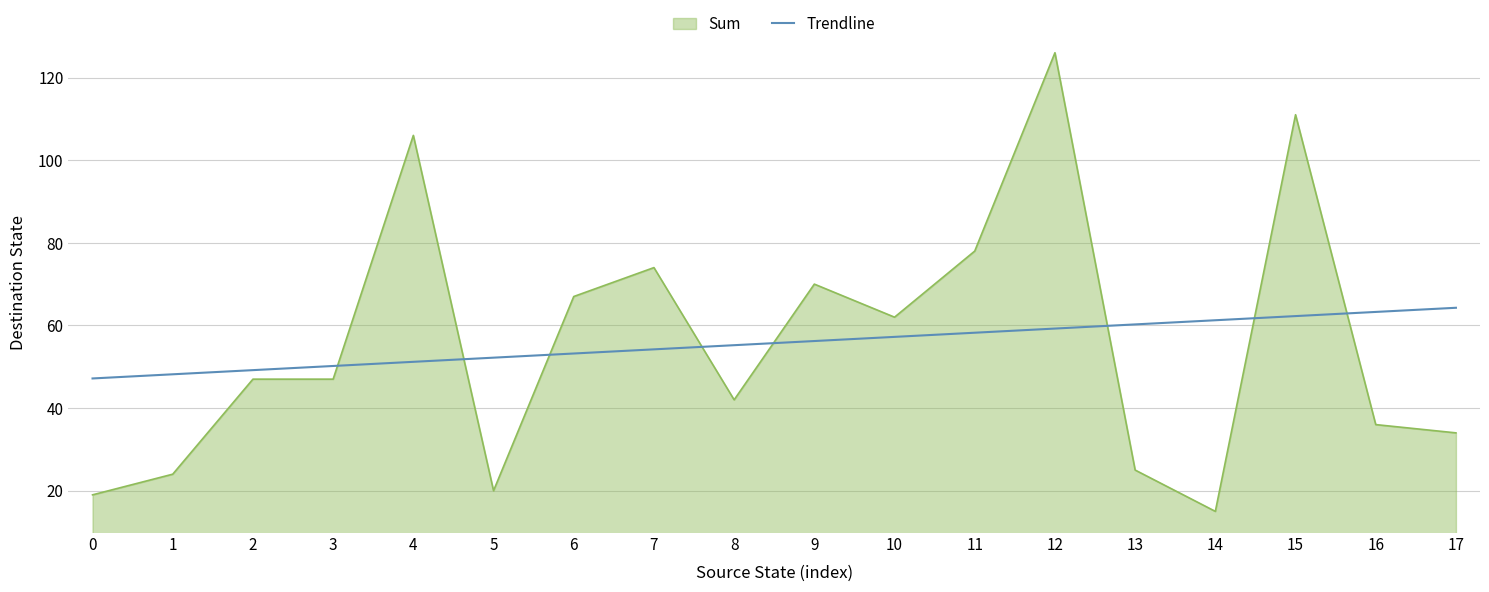

Which series changed the most between 10 and 16?

Sum